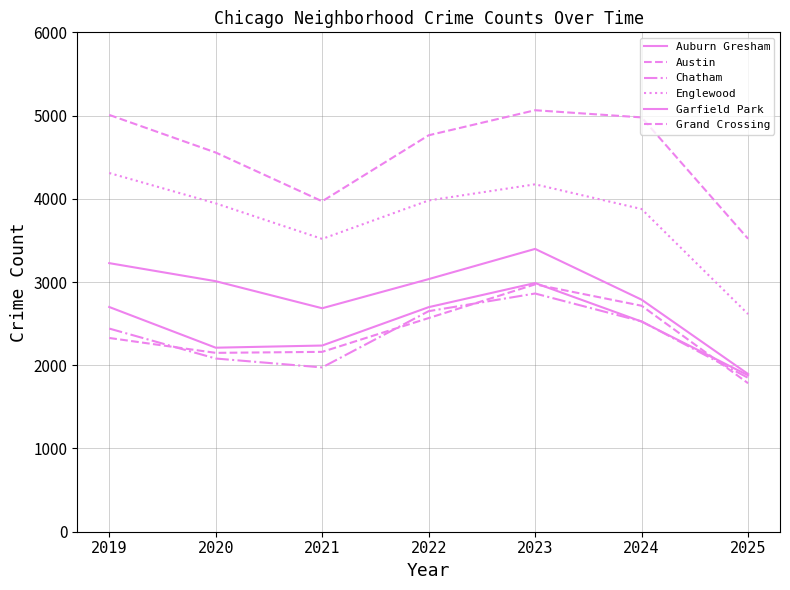

How many lines are shown in the chart?

6